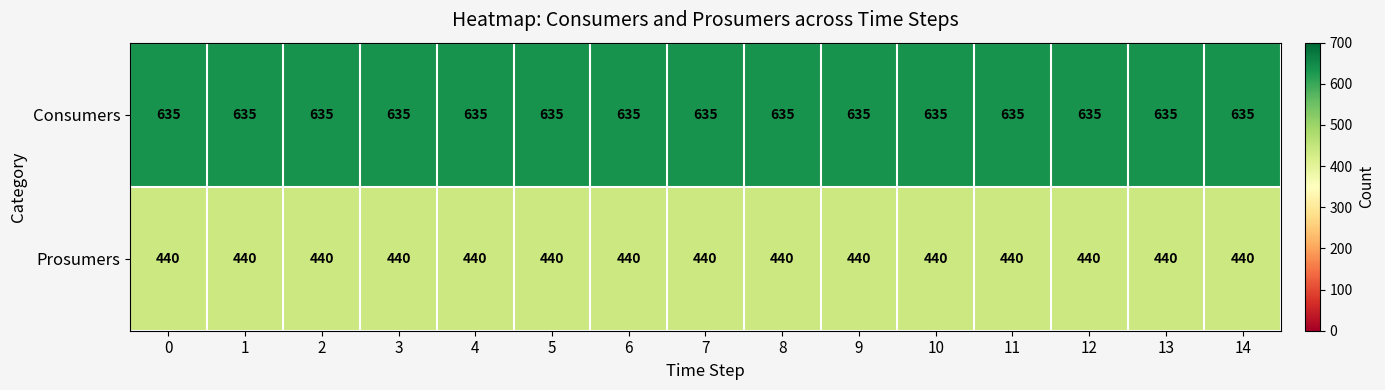

Which series has the largest total across all categories?

Consumers